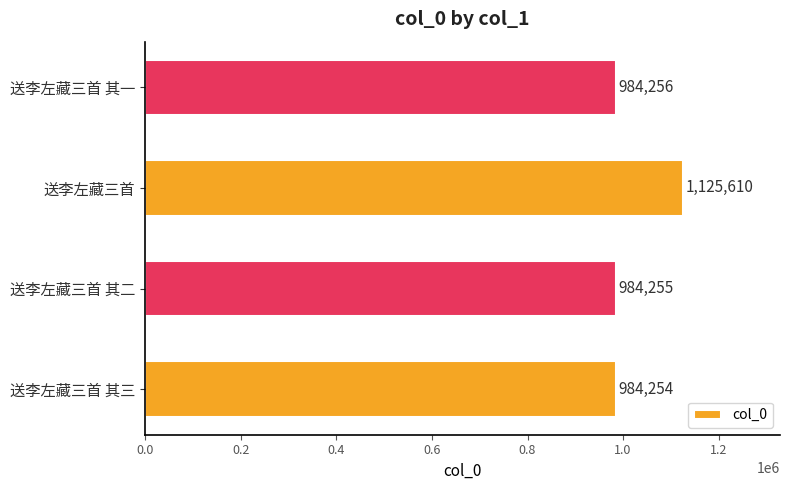

What is the sum of all values?

4078375